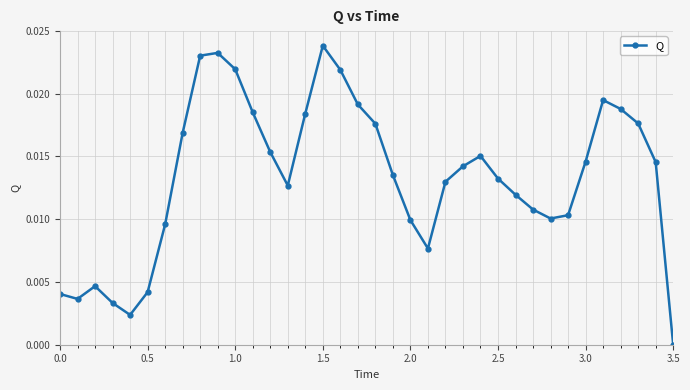

At which category does the chart reach its minimum across all series?

3.5